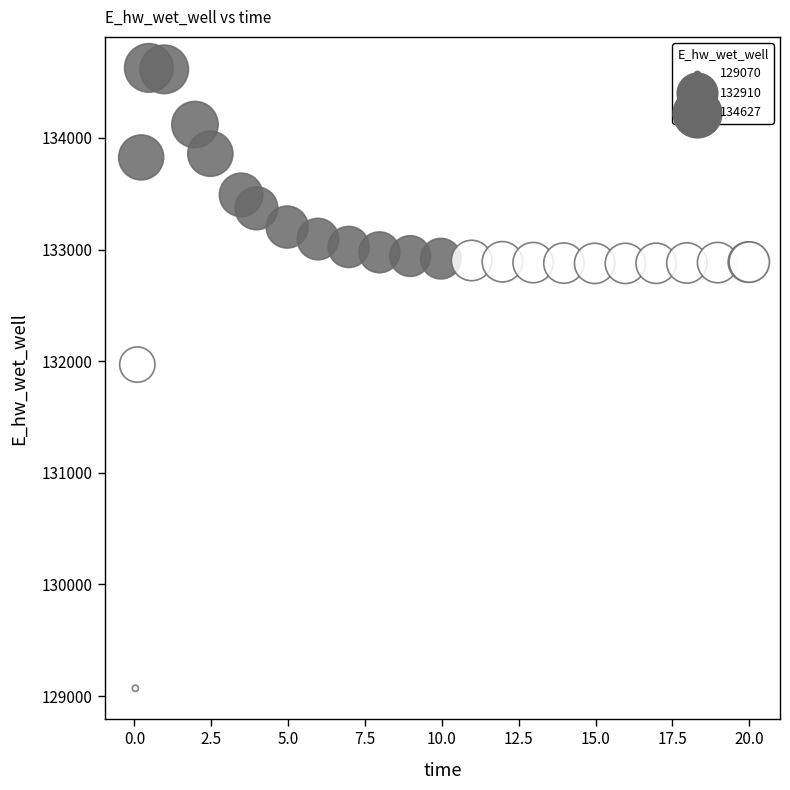

What Y value in the scatter plot is closest to 131848?

131969.6